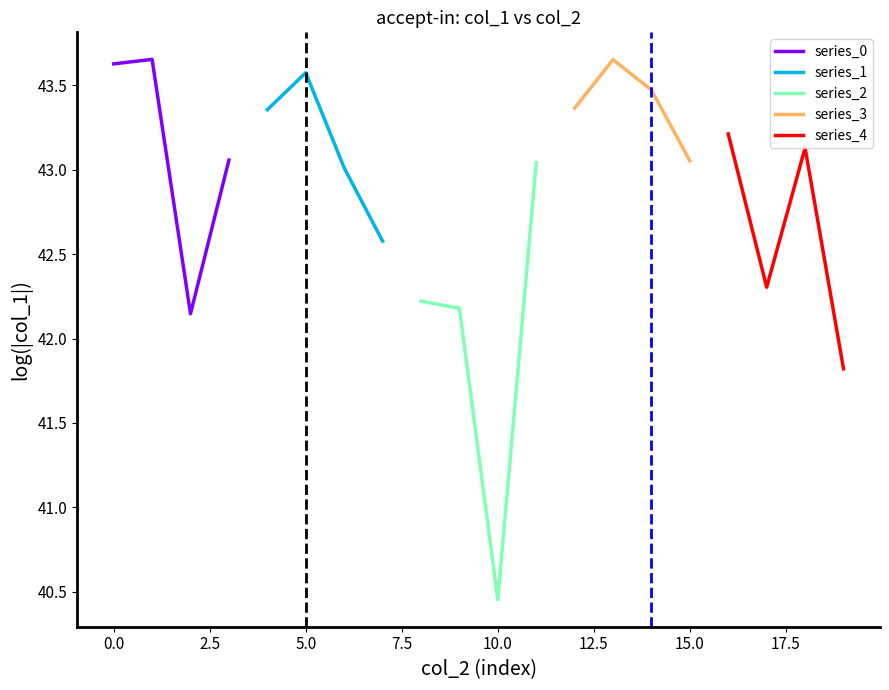

True or false: series_2 has more than 0 interior local peaks.

False